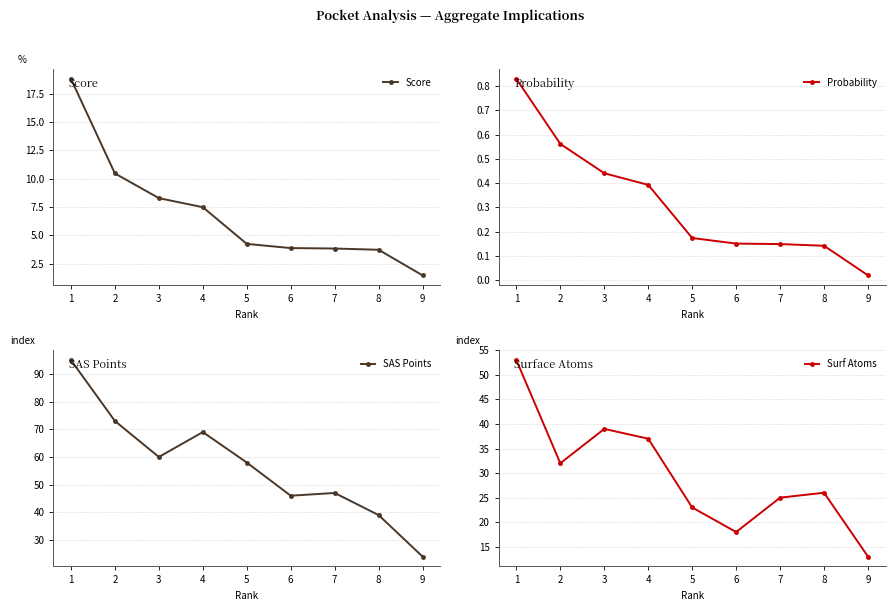

Is the value of Surf Atoms at 7 greater than the value of Probability at 8?

Yes